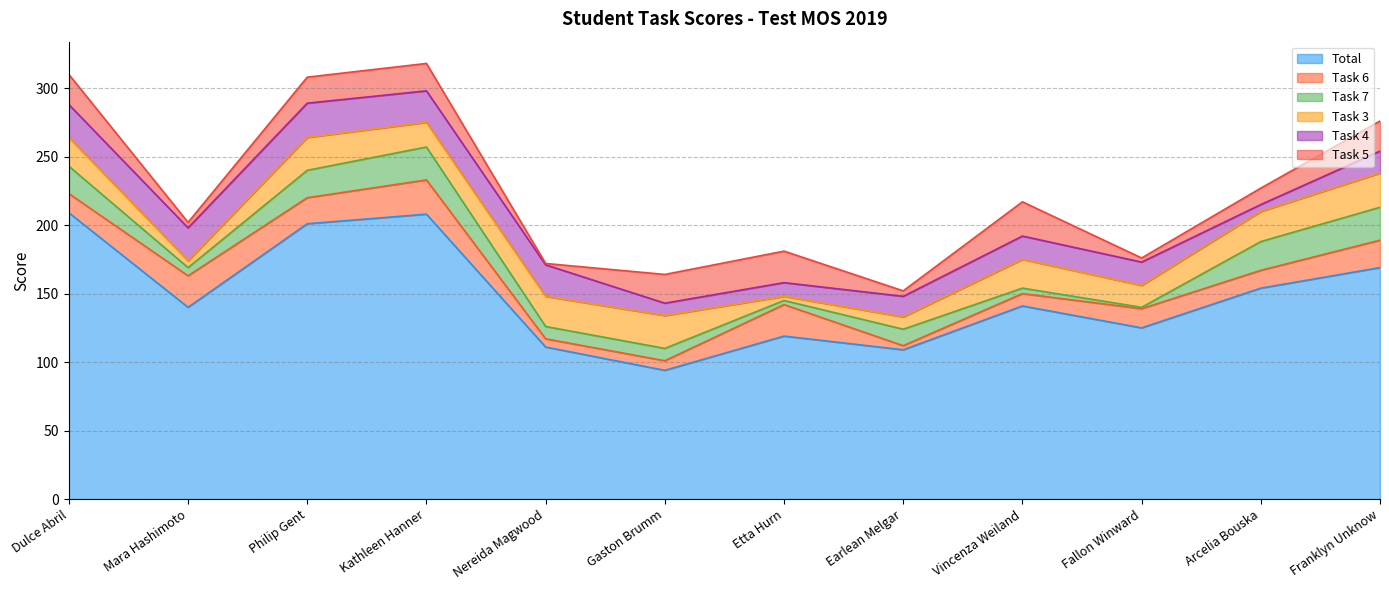

At which category does Task 3 reach its first local peak?

Philip Gent